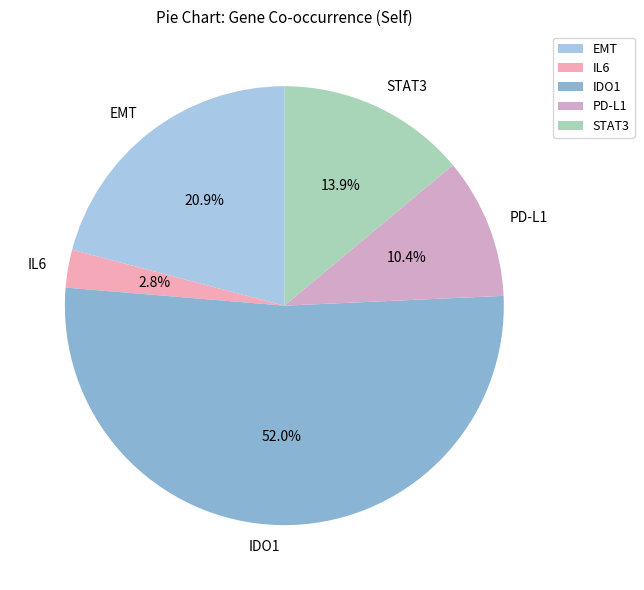

Rank the categories by value from lowest to highest.

IL6, PD-L1, STAT3, EMT, IDO1